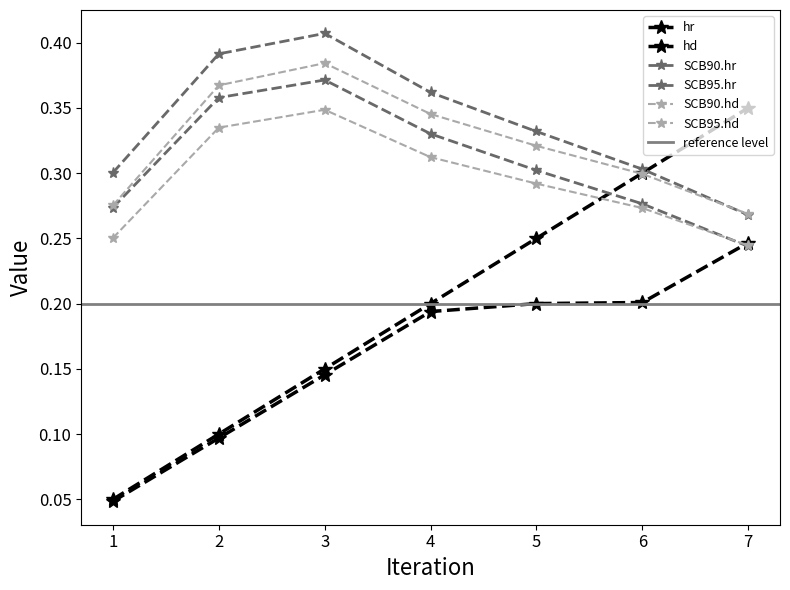

At which category does the chart reach its minimum across all series?

1